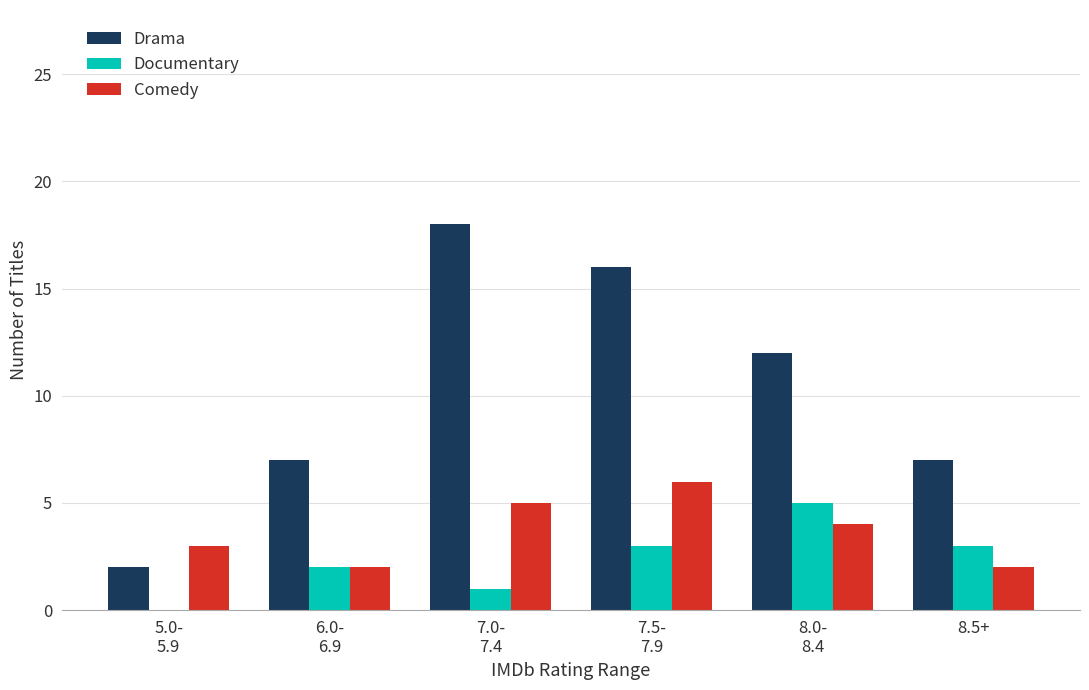

Reading left to right, transcribe all the data shown in this chart.

Drama: 2	7	18	16	12	7
Documentary: 0	2	1	3	5	3
Comedy: 3	2	5	6	4	2